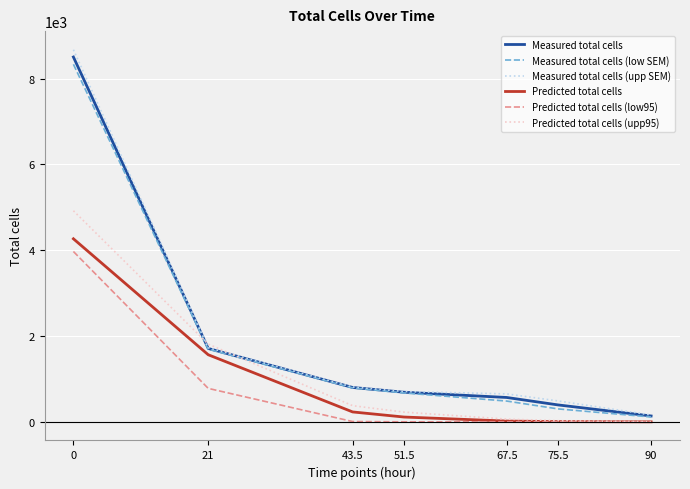

The value of Measured total cells at 43.5 is 801.5. True or false?

True